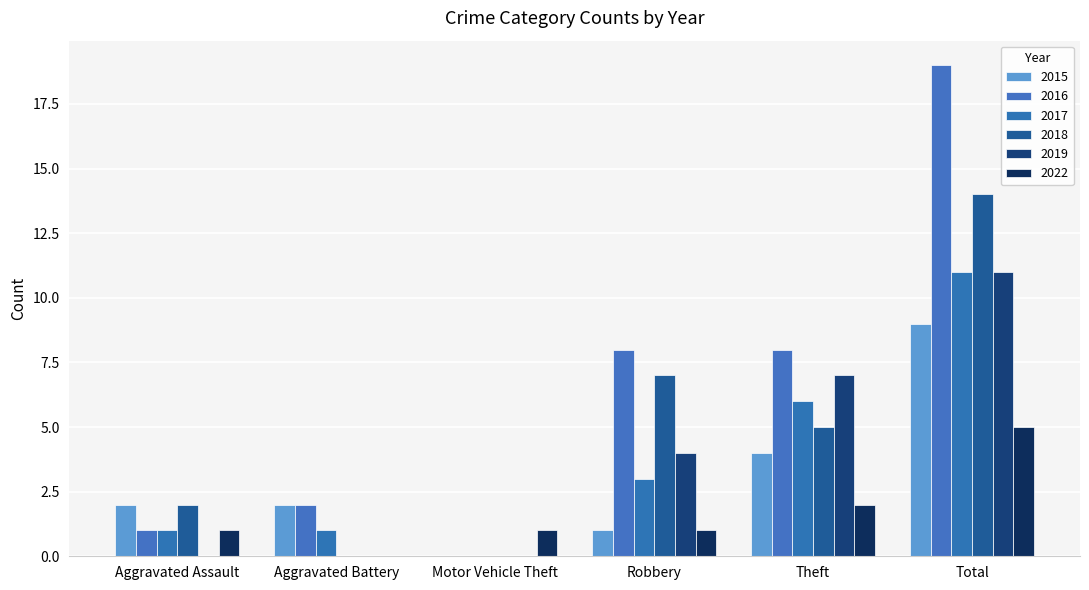

Reading left to right, what are all the values shown in this chart?

2015: Aggravated Assault=2	Aggravated Battery=2	Motor Vehicle Theft=0	Robbery=1	Theft=4	Total=9
2016: Aggravated Assault=1	Aggravated Battery=2	Motor Vehicle Theft=0	Robbery=8	Theft=8	Total=19
2017: Aggravated Assault=1	Aggravated Battery=1	Motor Vehicle Theft=0	Robbery=3	Theft=6	Total=11
2018: Aggravated Assault=2	Aggravated Battery=0	Motor Vehicle Theft=0	Robbery=7	Theft=5	Total=14
2019: Aggravated Assault=0	Aggravated Battery=0	Motor Vehicle Theft=0	Robbery=4	Theft=7	Total=11
2022: Aggravated Assault=1	Aggravated Battery=0	Motor Vehicle Theft=1	Robbery=1	Theft=2	Total=5